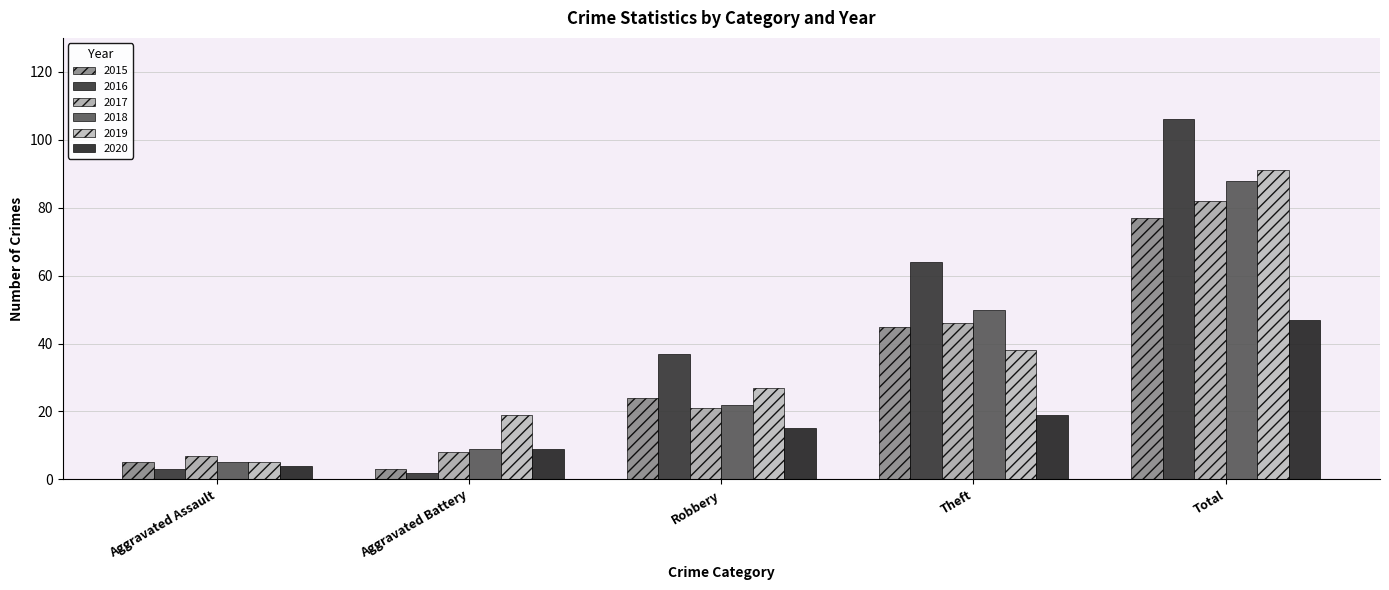

How many series are shown in this chart?

6